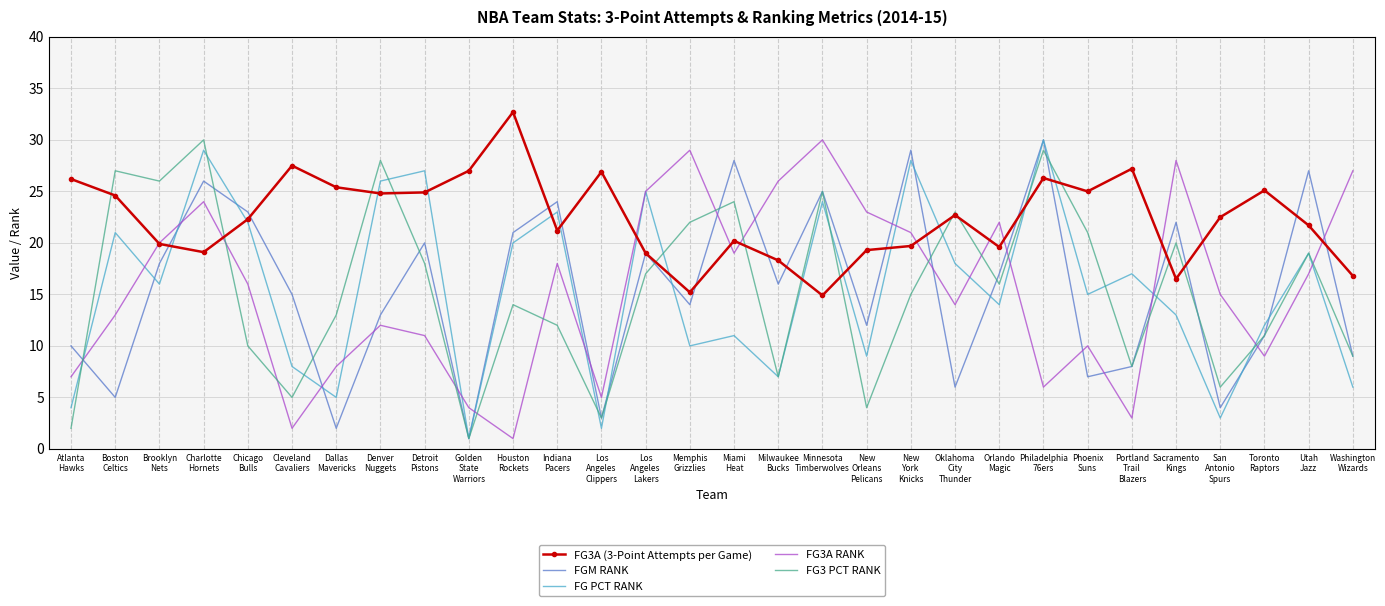

What is the difference between the FGM RANK values at Atlanta
Hawks and Washington
Wizards?

1.0